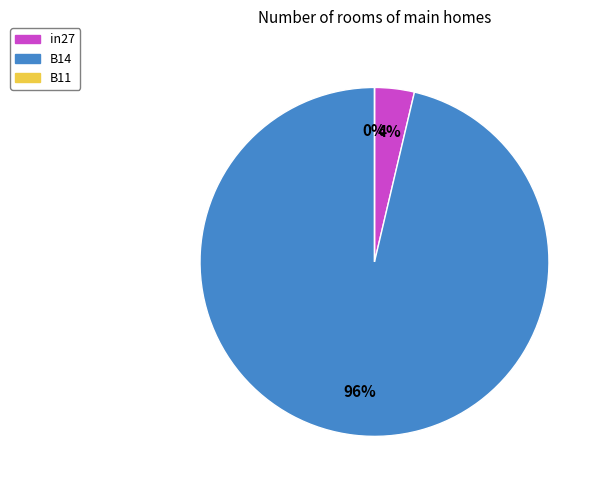

Does in27 represent more than half of the total?

No